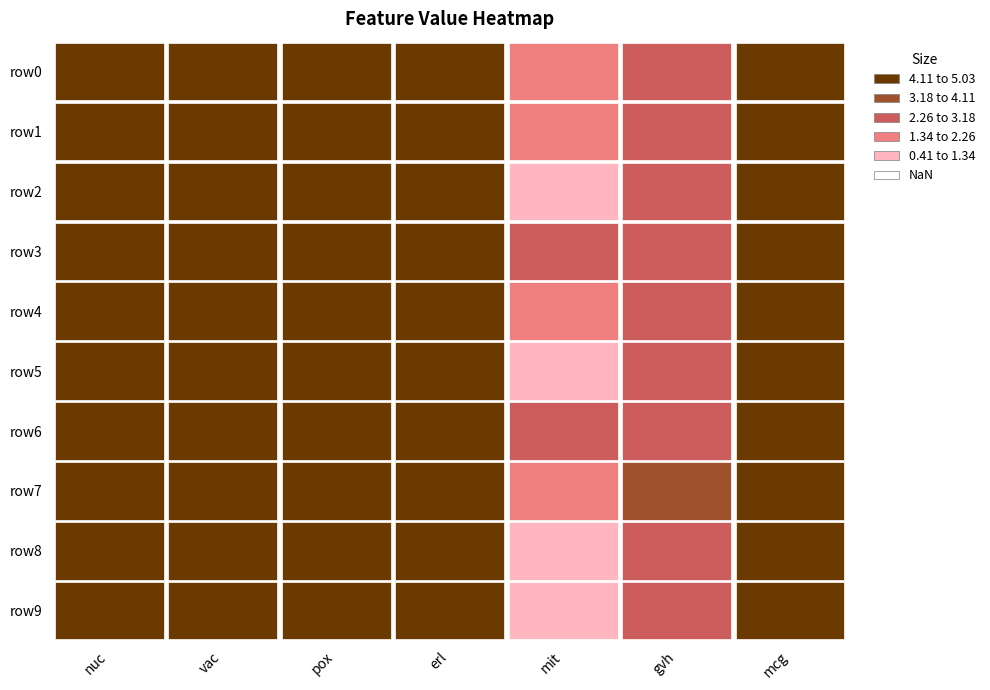

Which has a higher value, 4 or 0?

4